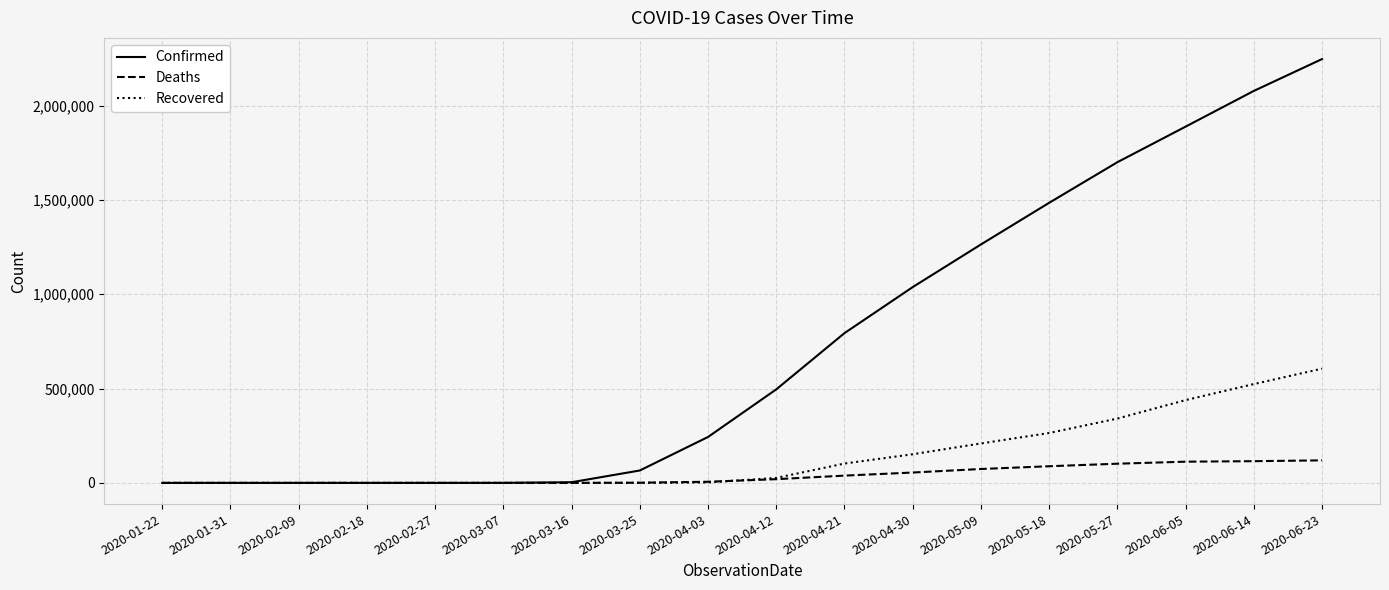

The value of Deaths at 2020-03-25 is 942. True or false?

True